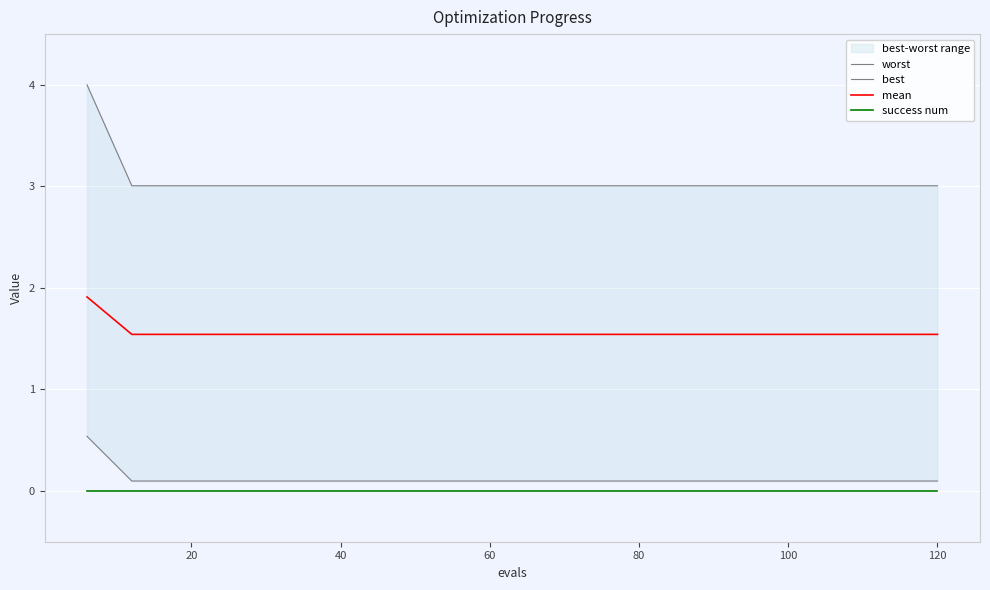

True or false: success num and mean intersect in this chart.

False